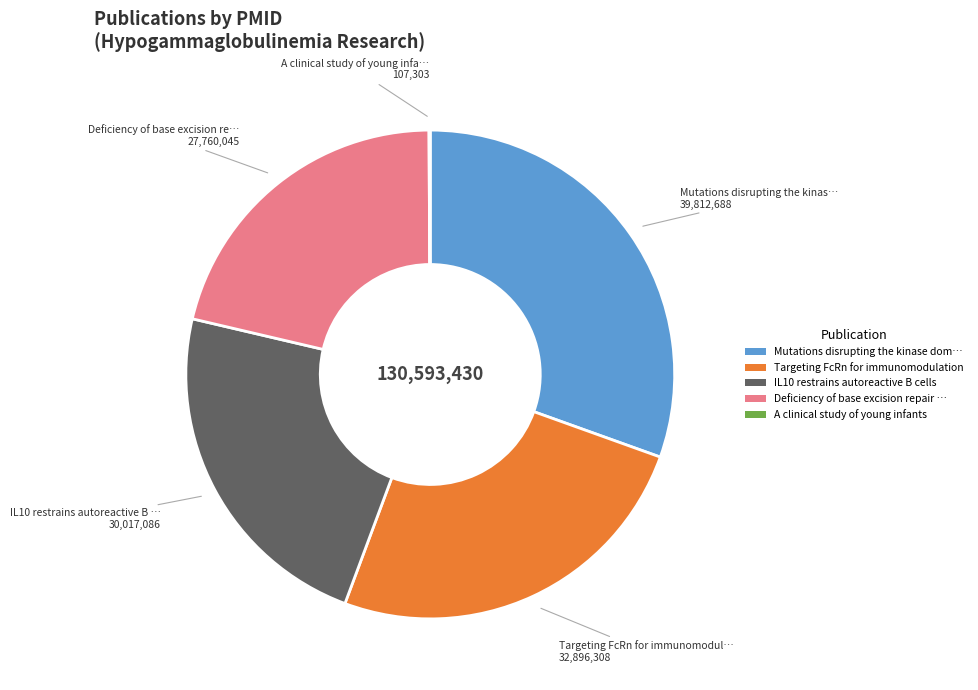

Is there any slice that represents more than half of the pie?

No